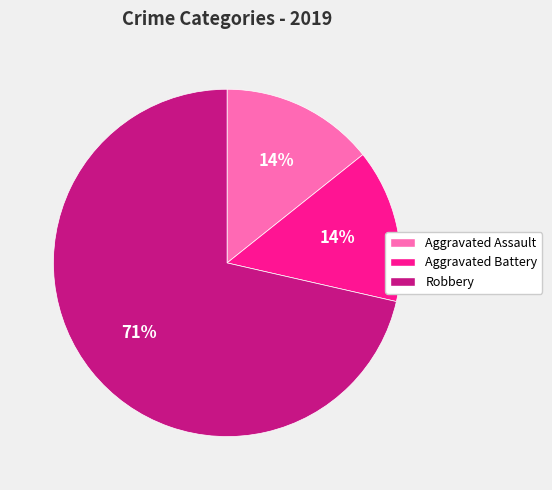

Does Robbery account for over 50% of the chart?

Yes